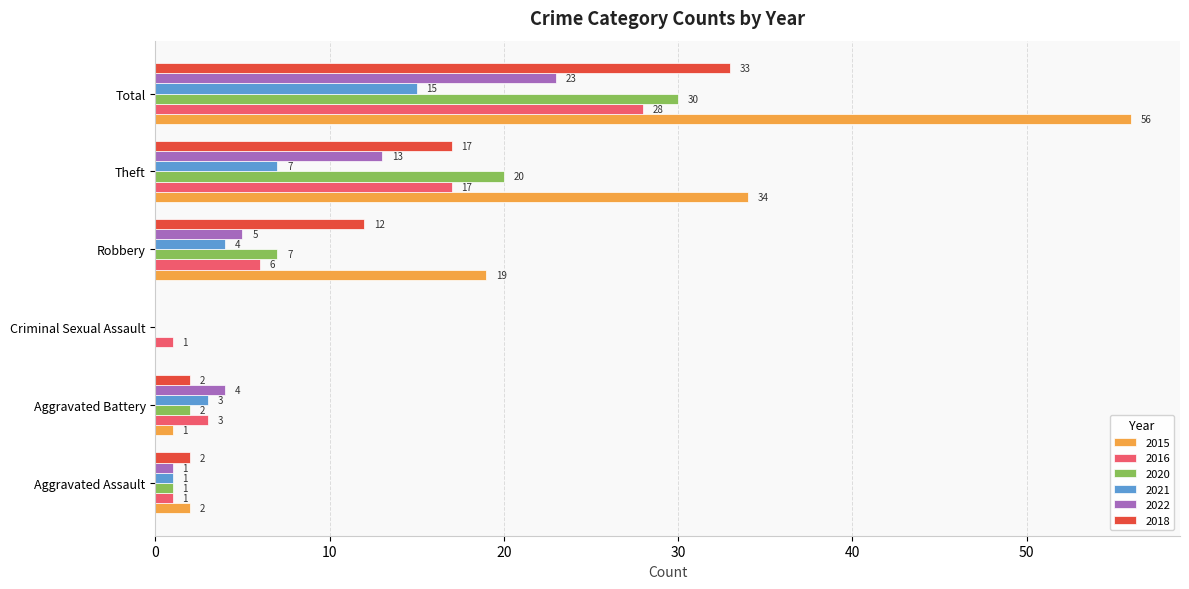

Which series changed the most between Aggravated Battery and Total?

2015